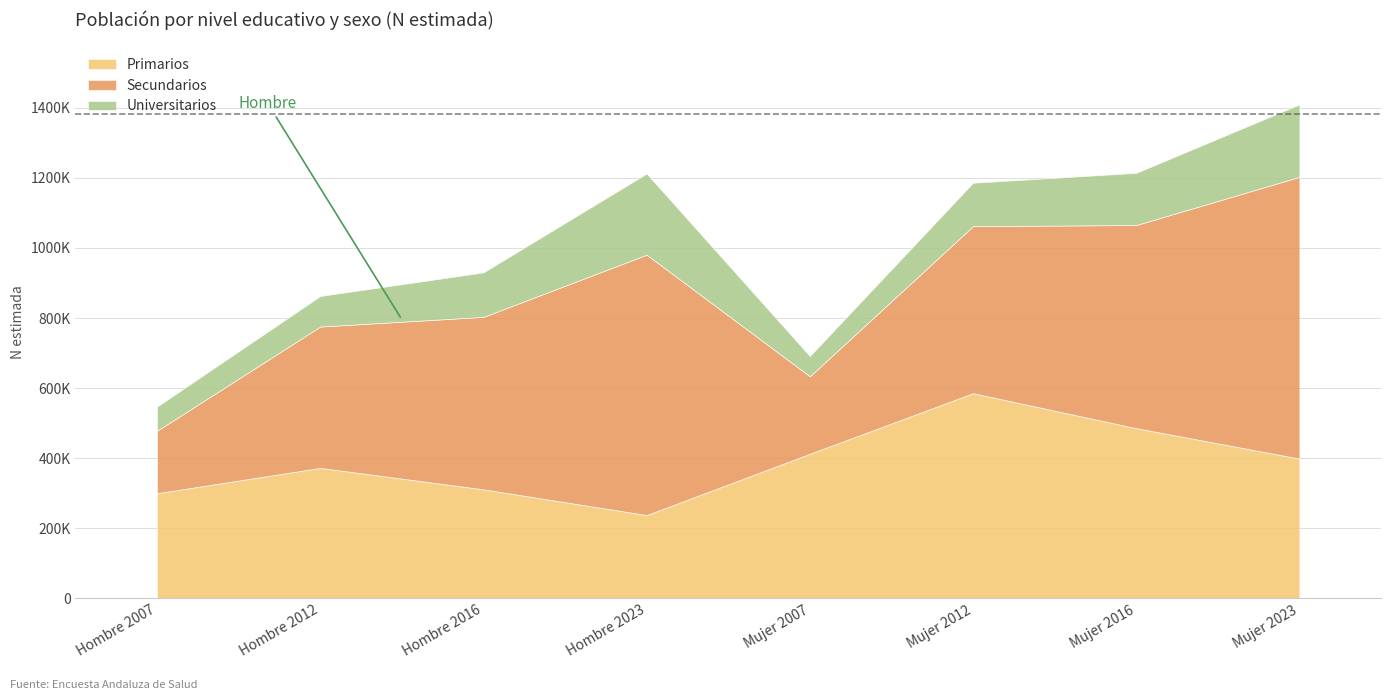

What is the label of the 4th point from the left?

Hombre 2023